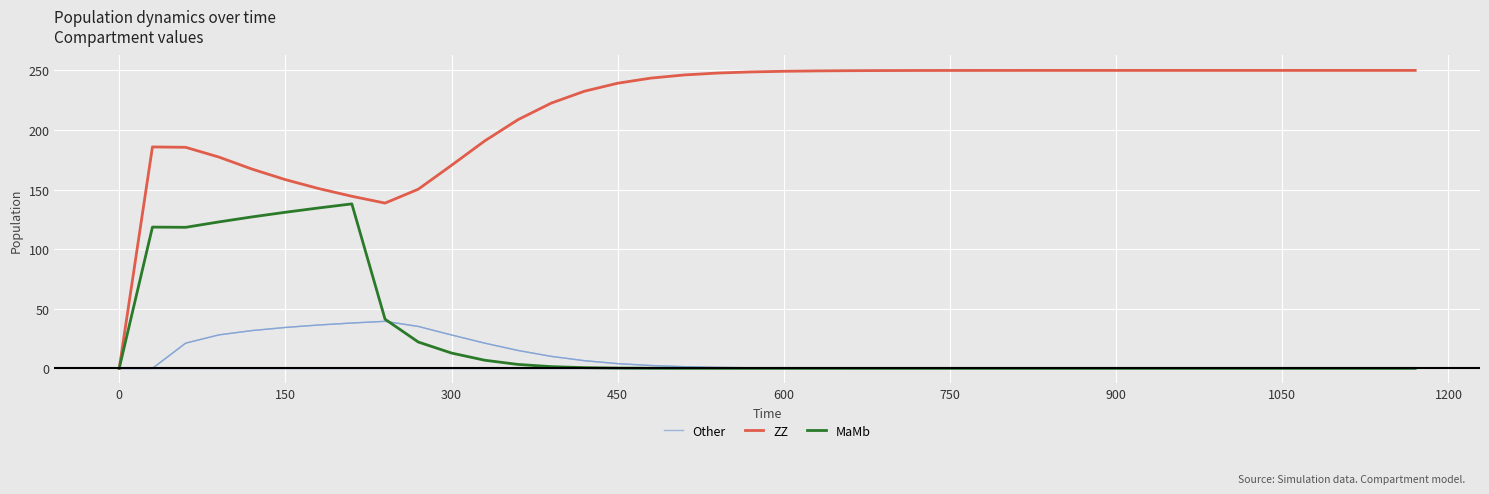

What is the maximum value for Other?

39.5